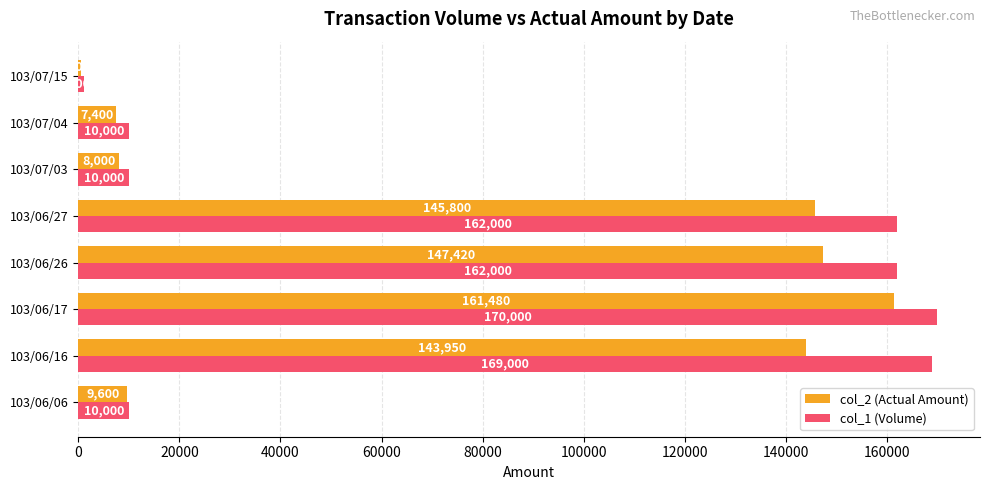

What is the average value of the col_2 (Actual Amount) series?

78019